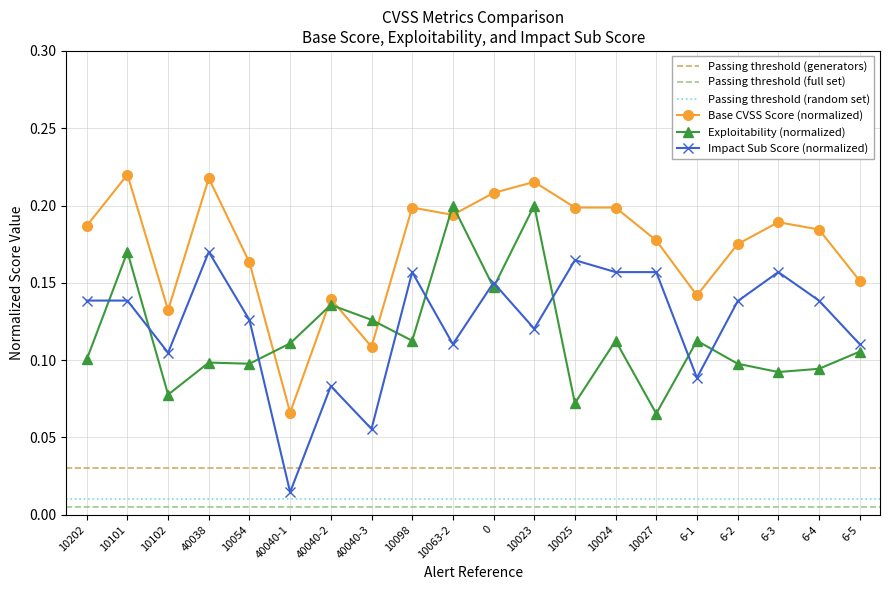

Which series changed the most between 10101 and 10102?

Exploitability